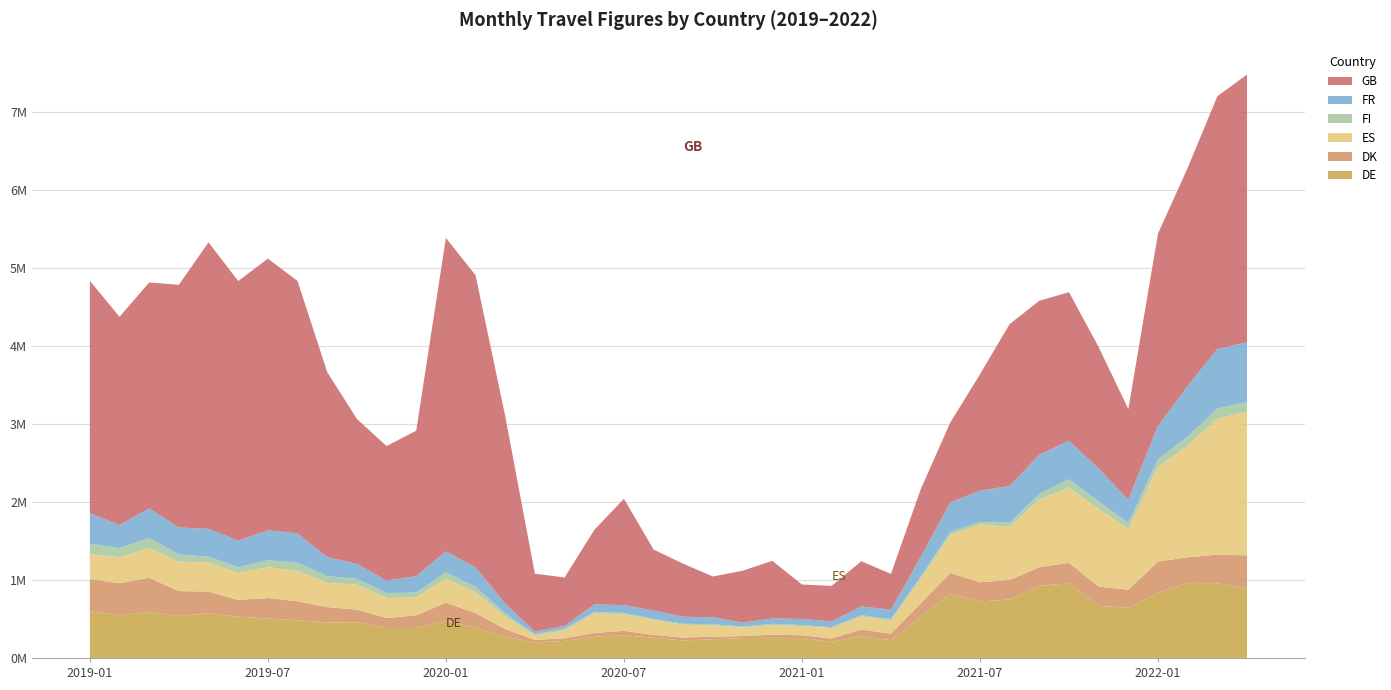

Reading left to right, extract all data points from this chart.

DE: 2019-01=598902	2019-02=547062	2019-03=589666	2019-04=536834	2019-05=573769	2019-06=529084	2019-07=505024	2019-08=485673	2019-09=453712	2019-10=458730	2019-11=383326	2019-12=385493	2020-01=479270	2020-02=387115	2020-03=272917	2020-04=199496	2020-05=219011	2020-06=269912	2020-07=291980	2020-08=259208	2020-09=223789	2020-10=239971	2020-11=254765	2020-12=258482	2021-01=255542	2021-02=207479	2021-03=281862	2021-04=227442	2021-05=528992	2021-06=821835	2021-07=725743	2021-08=749712	2021-09=926940	2021-10=955265	2021-11=667194	2021-12=643582	2022-01=836163	2022-02=964275	2022-03=957493	2022-04=892808
DK: 2019-01=411990	2019-02=411450	2019-03=437989	2019-04=320153	2019-05=278175	2019-06=215353	2019-07=264159	2019-08=241095	2019-09=198904	2019-10=160715	2019-11=129260	2019-12=160930	2020-01=230214	2020-02=187061	2020-03=97879	2020-04=31983	2020-05=33529	2020-06=50983	2020-07=55646	2020-08=36136	2020-09=38400	2020-10=32862	2020-11=25689	2020-12=40124	2021-01=34814	2021-02=42611	2021-03=82593	2021-04=83615	2021-05=170390	2021-06=268207	2021-07=244778	2021-08=249786	2021-09=235708	2021-10=264847	2021-11=247306	2021-12=230967	2022-01=400085	2022-02=326290	2022-03=366950	2022-04=422594
ES: 2019-01=323062	2019-02=331989	2019-03=380792	2019-04=378821	2019-05=369421	2019-06=345021	2019-07=395017	2019-08=390967	2019-09=309566	2019-10=321307	2019-11=255379	2019-12=229662	2020-01=307960	2020-02=267597	2020-03=161544	2020-04=54770	2020-05=101643	2020-06=248525	2020-07=212304	2020-08=191441	2020-09=163264	2020-10=146987	2020-11=110100	2020-12=124071	2021-01=118326	2021-02=132414	2021-03=168597	2021-04=166809	2021-05=314901	2021-06=487467	2021-07=741935	2021-08=681322	2021-09=866016	2021-10=963903	2021-11=995483	2021-12=779637	2022-01=1211820	2022-02=1430095	2022-03=1745067	2022-04=1842830
FI: 2019-01=131985	2019-02=118191	2019-03=129399	2019-04=93252	2019-05=76734	2019-06=73887	2019-07=88311	2019-08=103354	2019-09=87189	2019-10=73835	2019-11=63846	2019-12=62059	2020-01=79944	2020-02=68384	2020-03=39835	2020-04=18796	2020-05=21076	2020-06=21723	2020-07=18410	2020-08=15511	2020-09=13017	2020-10=13093	2020-11=12231	2020-12=13954	2021-01=13843	2021-02=11791	2021-03=15222	2021-04=19678	2021-05=27749	2021-06=36106	2021-07=31875	2021-08=51629	2021-09=73213	2021-10=106223	2021-11=98060	2021-12=75469	2022-01=98170	2022-02=117447	2022-03=127816	2022-04=121109
FR: 2019-01=388208	2019-02=295381	2019-03=379500	2019-04=343448	2019-05=357641	2019-06=339769	2019-07=382599	2019-08=377025	2019-09=243349	2019-10=191450	2019-11=159667	2019-12=209402	2020-01=268681	2020-02=252084	2020-03=124085	2020-04=32368	2020-05=34987	2020-06=95553	2020-07=99674	2020-08=106815	2020-09=90320	2020-10=87537	2020-11=50380	2020-12=70034	2021-01=78090	2021-02=74268	2021-03=112958	2021-04=120437	2021-05=249598	2021-06=381070	2021-07=399946	2021-08=472633	2021-09=502950	2021-10=493721	2021-11=419790	2021-12=298119	2022-01=426828	2022-02=648552	2022-03=762650	2022-04=768515
GB: 2019-01=2981446	2019-02=2670078	2019-03=2896715	2019-04=3111495	2019-05=3672768	2019-06=3328660	2019-07=3484528	2019-08=3234702	2019-09=2372271	2019-10=1858724	2019-11=1725313	2019-12=1866178	2020-01=4018639	2020-02=3743642	2020-03=2401732	2020-04=742666	2020-05=621895	2020-06=954630	2020-07=1362970	2020-08=780790	2020-09=679295	2020-10=524047	2020-11=665282	2020-12=738734	2021-01=441189	2021-02=455674	2021-03=578920	2021-04=460030	2021-05=868512	2021-06=1023886	2021-07=1492465	2021-08=2075468	2021-09=1973890	2021-10=1905136	2021-11=1558616	2021-12=1163157	2022-01=2467547	2022-02=2796251	2022-03=3240860	2022-04=3430856